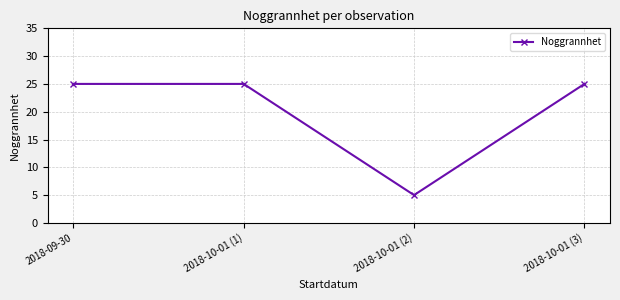

How many interior local valleys (lower than both neighbors) does the data have?

1